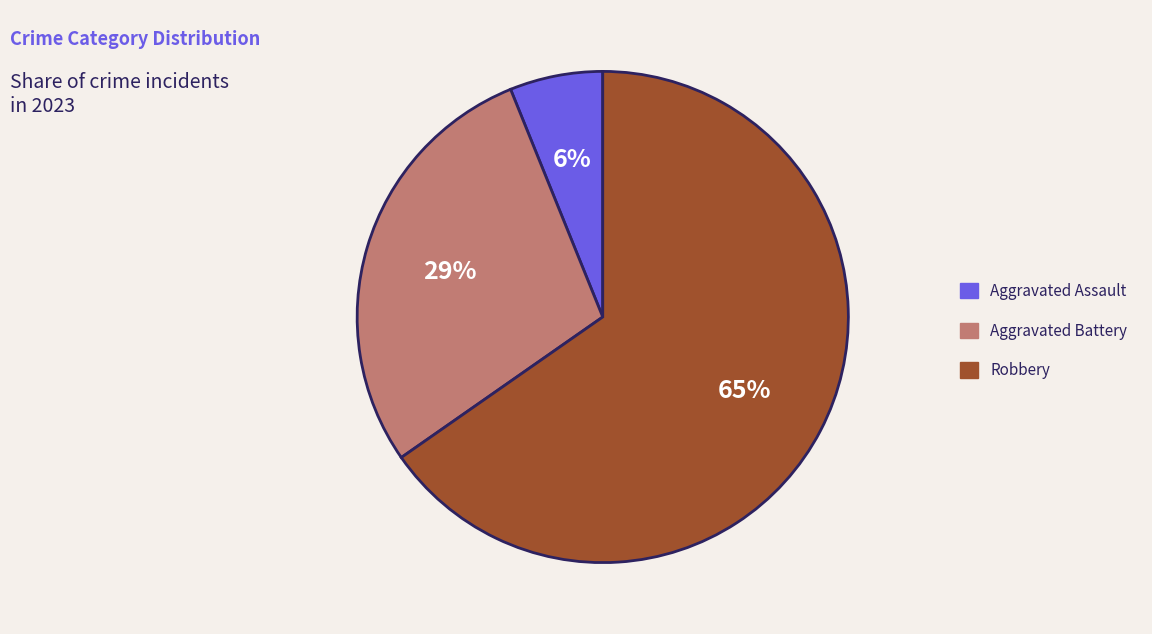

Is the sum of Aggravated Battery and Aggravated Assault greater than half?

No